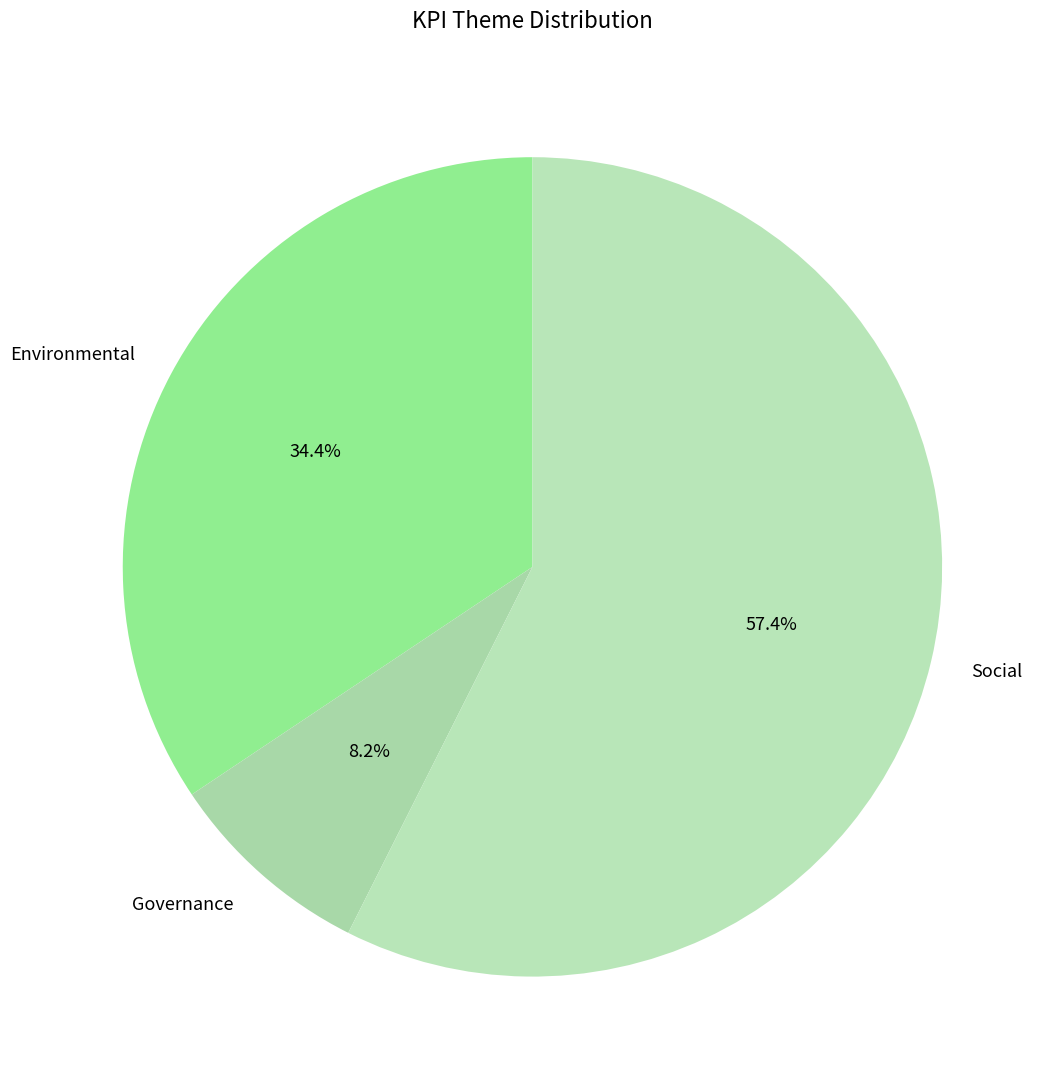

Which slice is the largest?

Social